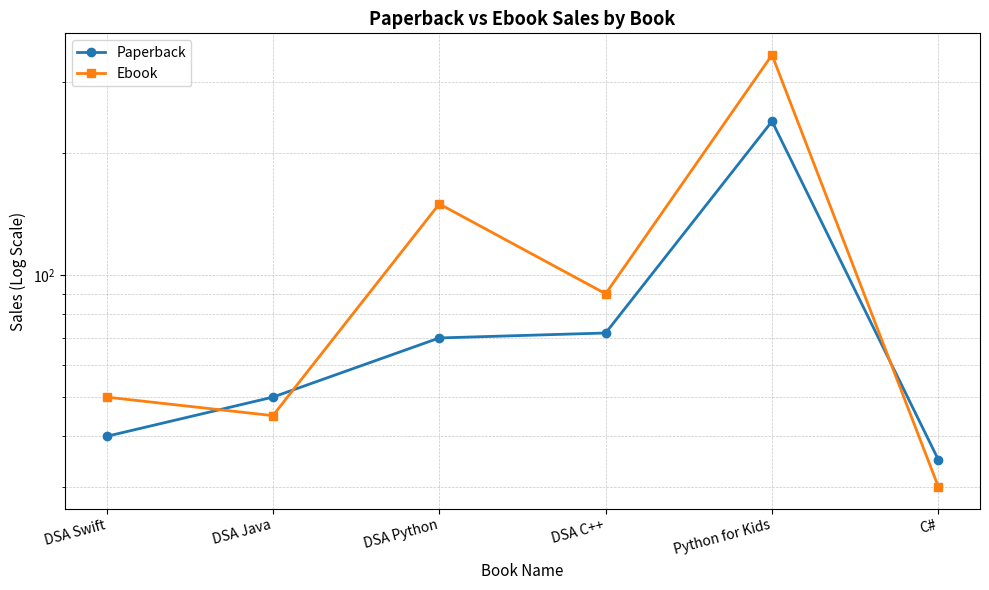

Is this an area chart (filled region under the line)?

No